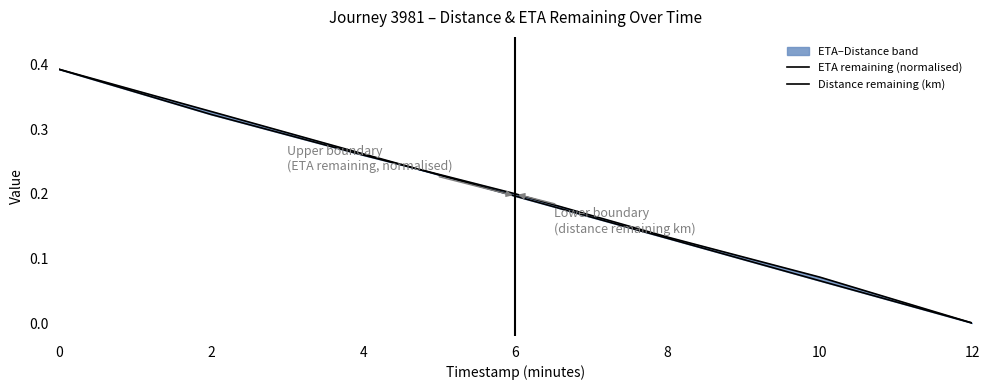

What is the difference between the maximum and minimum values in the ETA remaining (normalised) series?

0.4